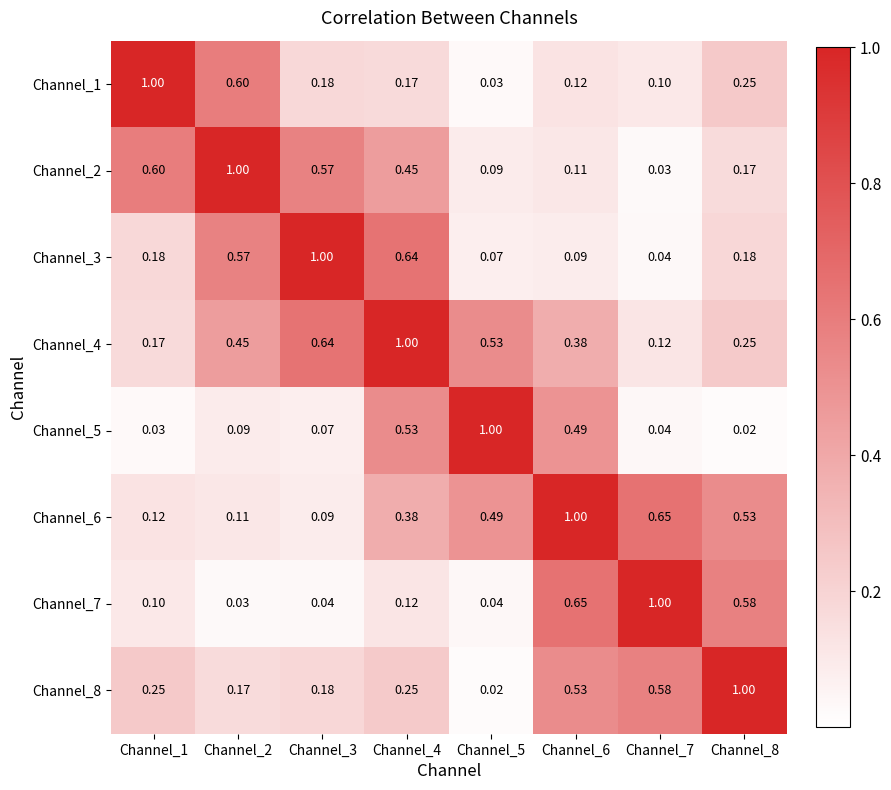

Is the value of Channel_4 at Channel_7 greater than the value of Channel_7 at Channel_2?

Yes